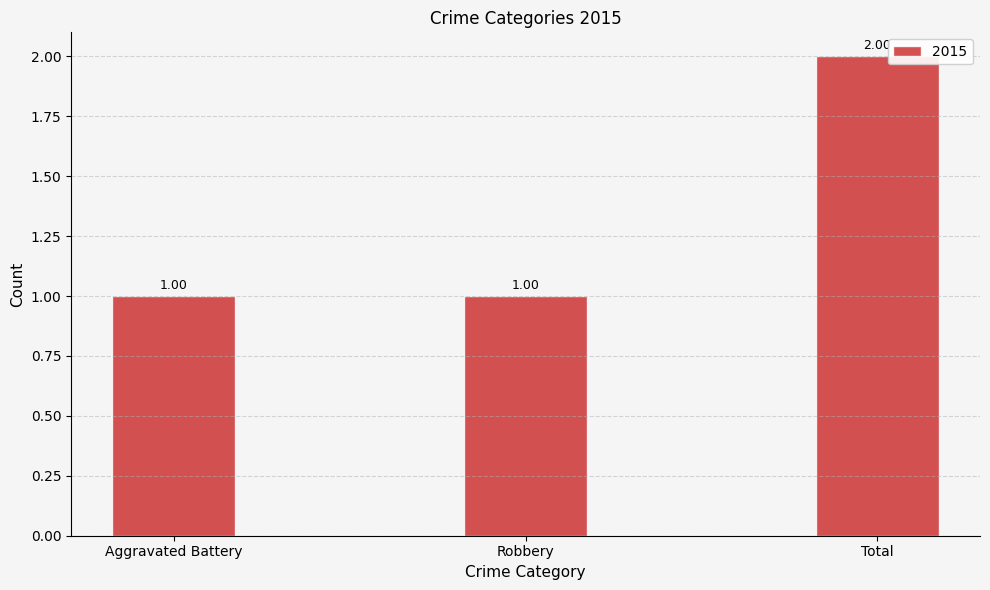

Which label corresponds to the largest value in the chart?

Total